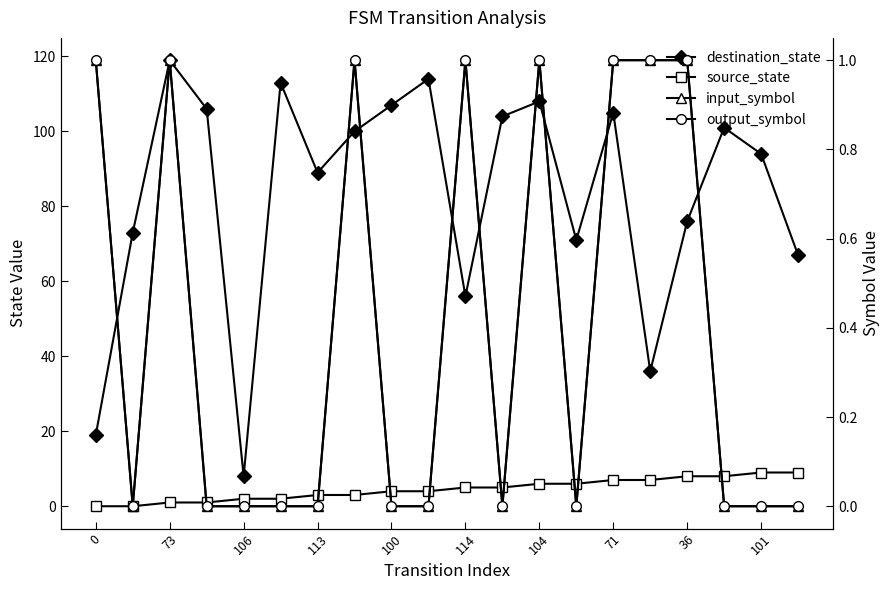

Reading right to left, what are all the values shown in this chart?

destination_state: 67	94	101	76	36	105	71	108	104	56	114	107	100	89	113	8	106	119	73	19
source_state: 9	9	8	8	7	7	6	6	5	5	4	4	3	3	2	2	1	1	0	0
input_symbol: 0	0	0	1	1	1	0	1	0	1	0	0	1	0	0	0	0	1	0	1
output_symbol: 0	0	0	1	1	1	0	1	0	1	0	0	1	0	0	0	0	1	0	1